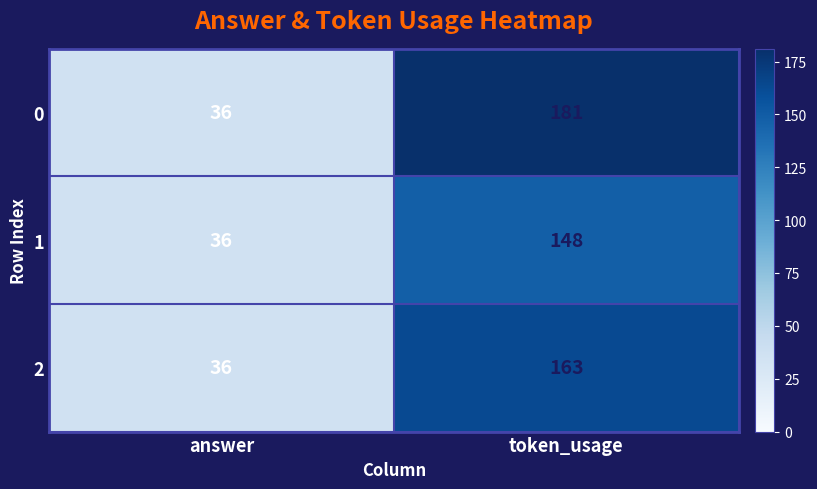

Is the value of 1 at token_usage greater than the value of 2 at answer?

Yes